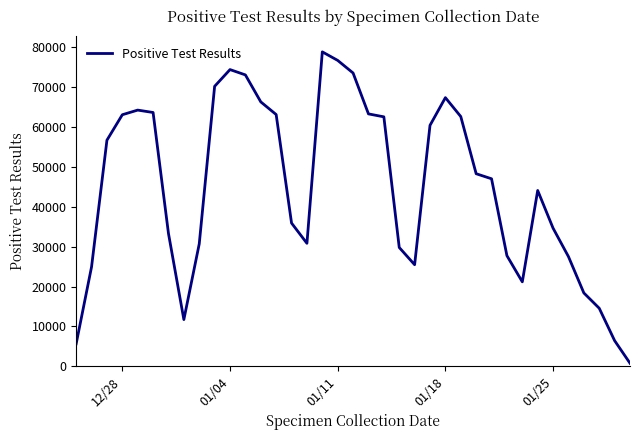

What is the difference between the maximum and minimum values?

78077